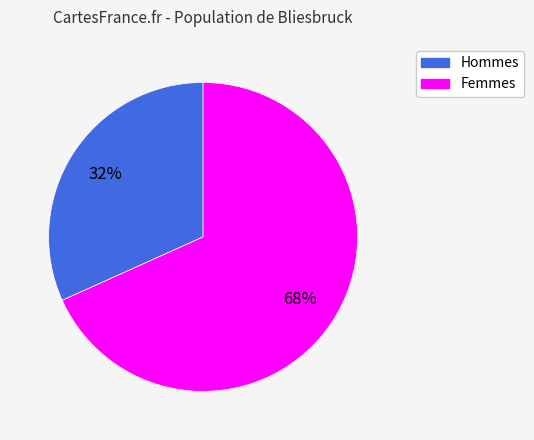

Does any single category account for the majority?

Yes